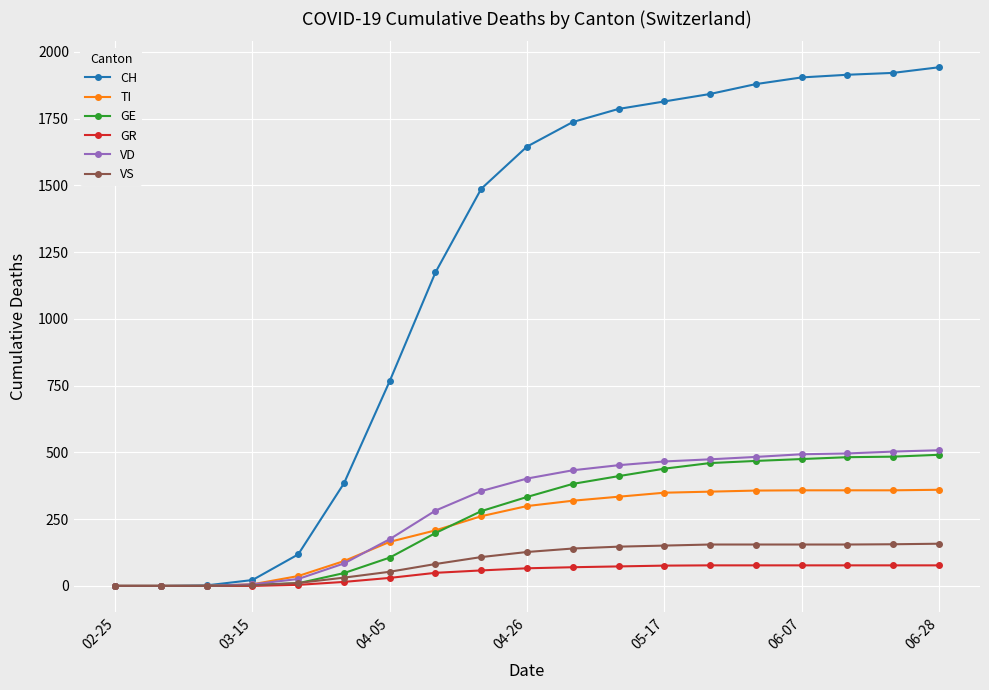

Which series has the largest total across all categories?

CH